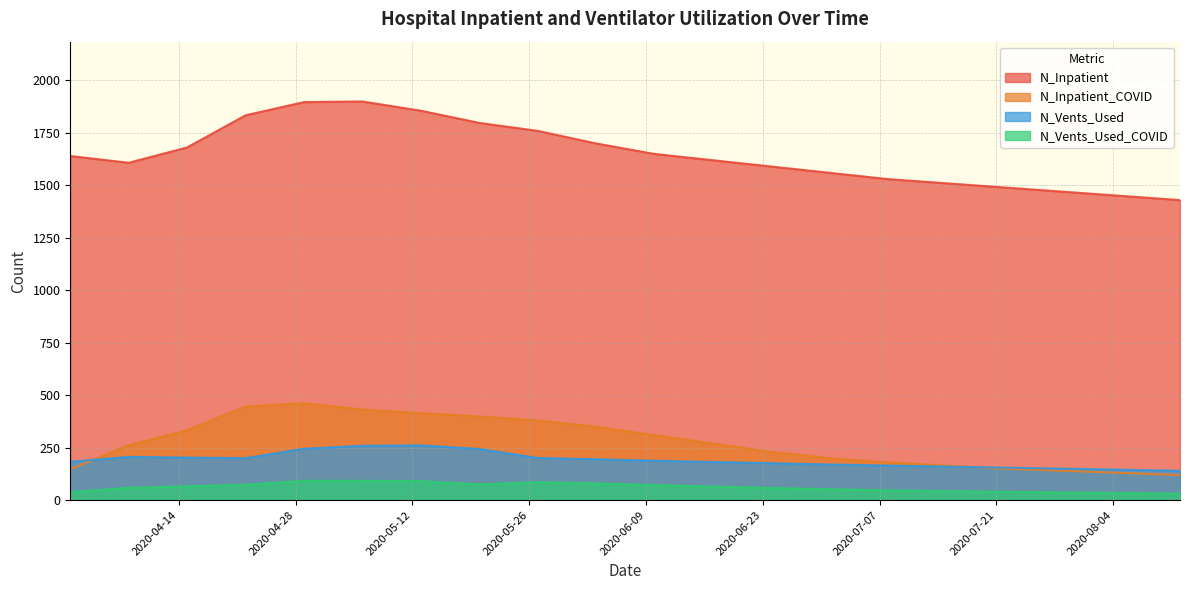

Which series has the largest total across all categories?

N_Inpatient